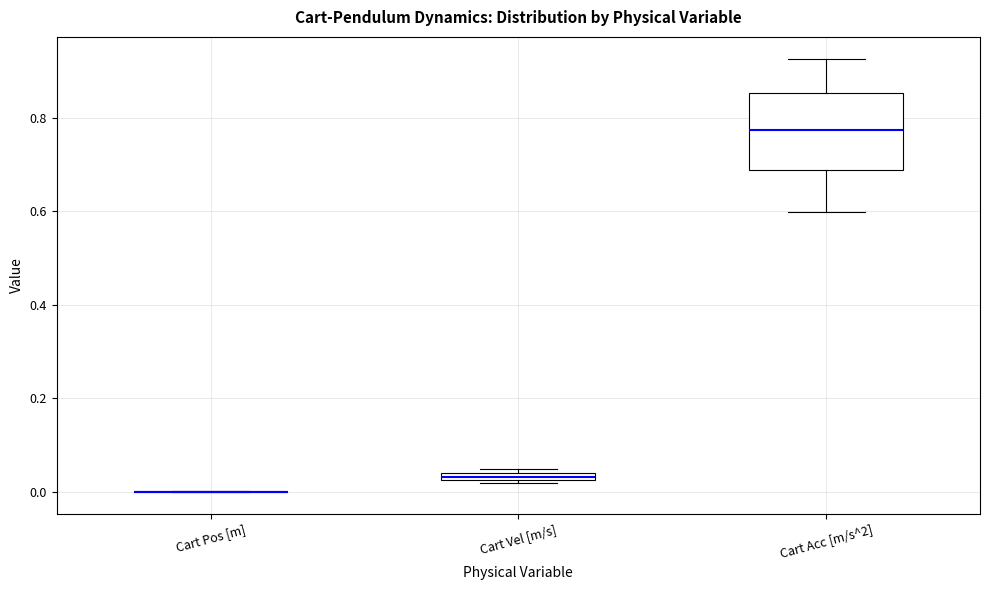

Comparing the boxes themselves (not the whiskers), which one is the tallest?

Cart Acc [m/s^2]